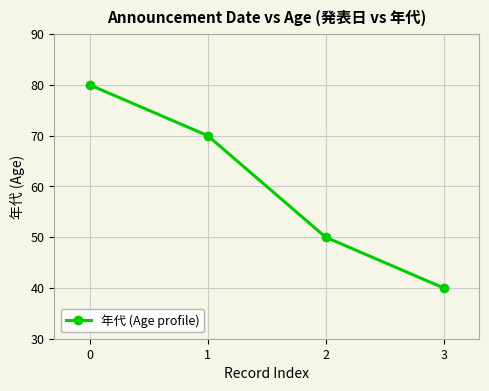

What is the change in value from 1 to 2?

-20